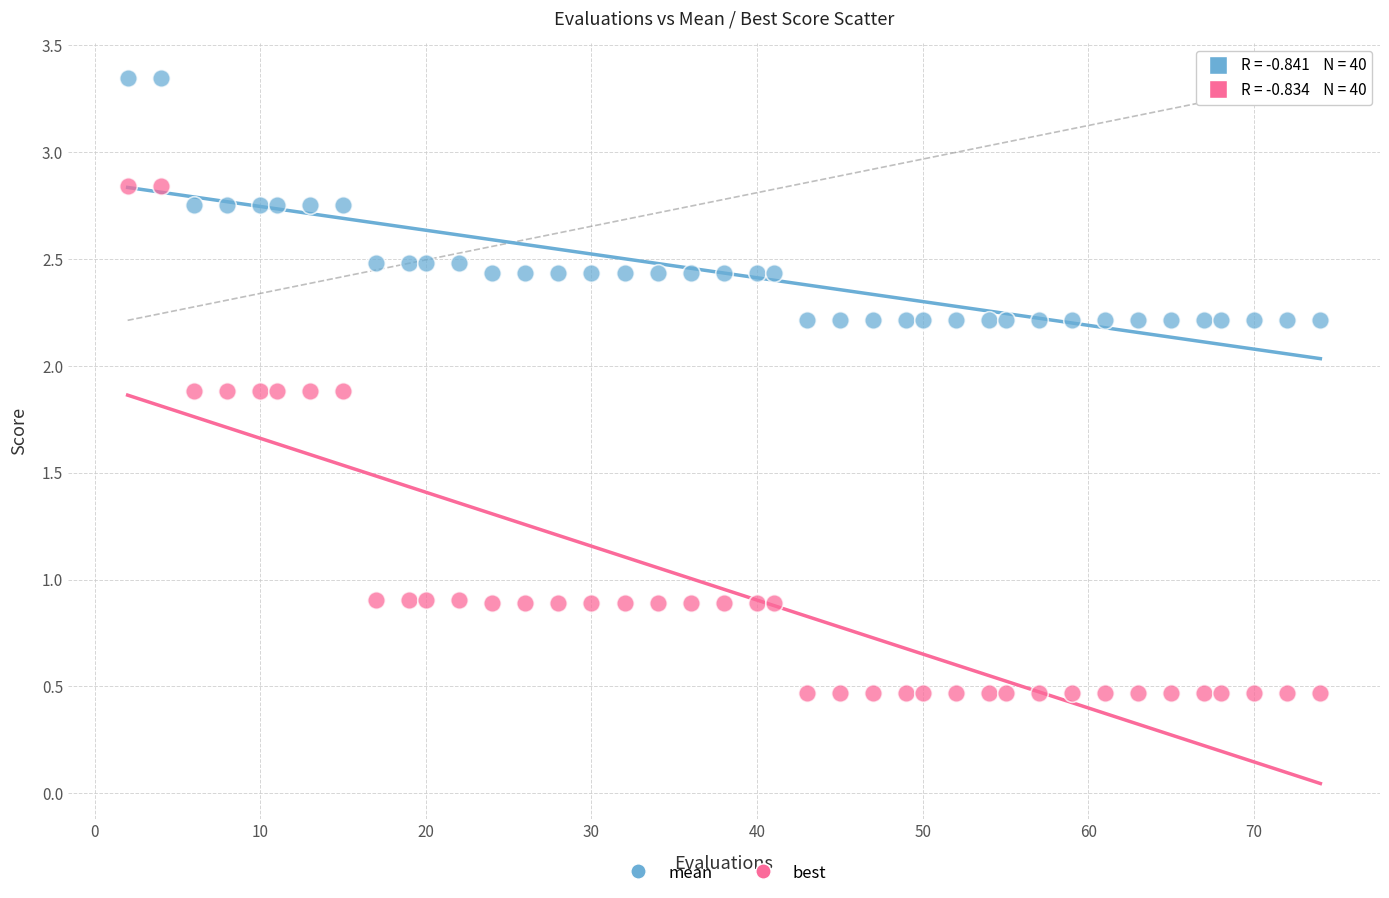

Across all data points, what is the range of X values (max minus min)?

72.0